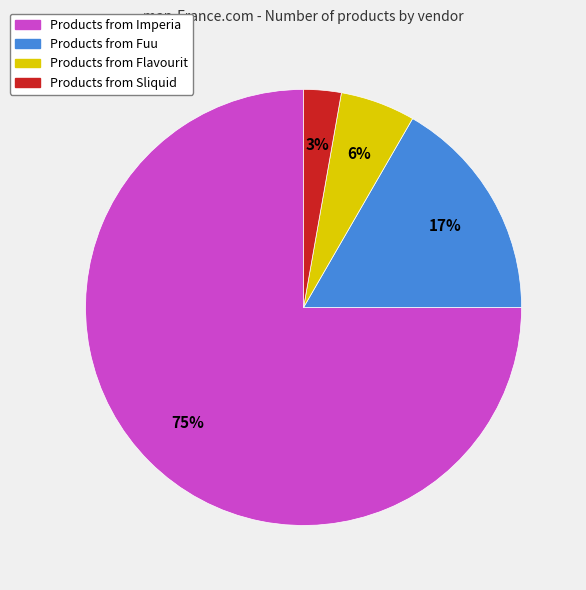

To the nearest percent, what is the average slice percentage?

25%